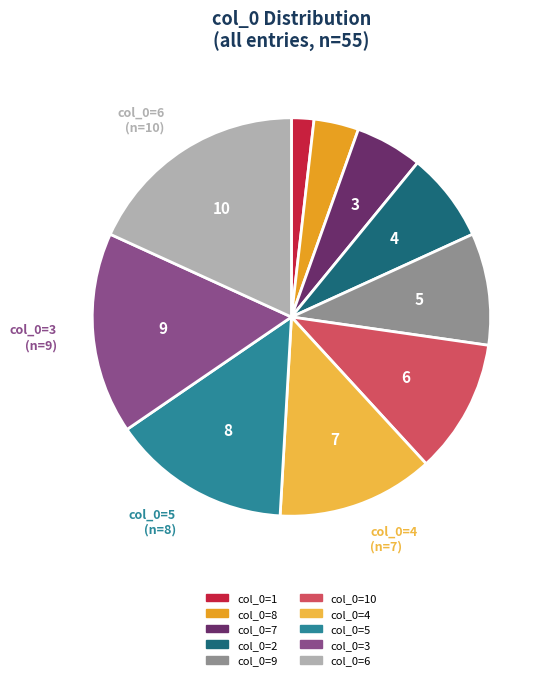

Is there any slice that represents more than half of the pie?

No